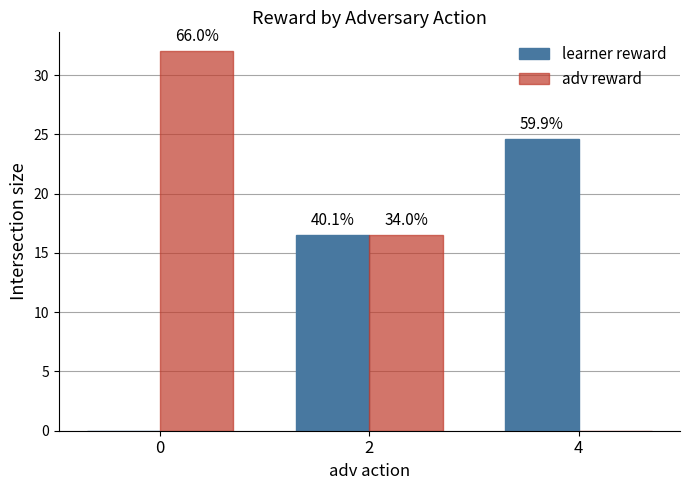

What are all the series names shown in the legend?

learner reward, adv reward